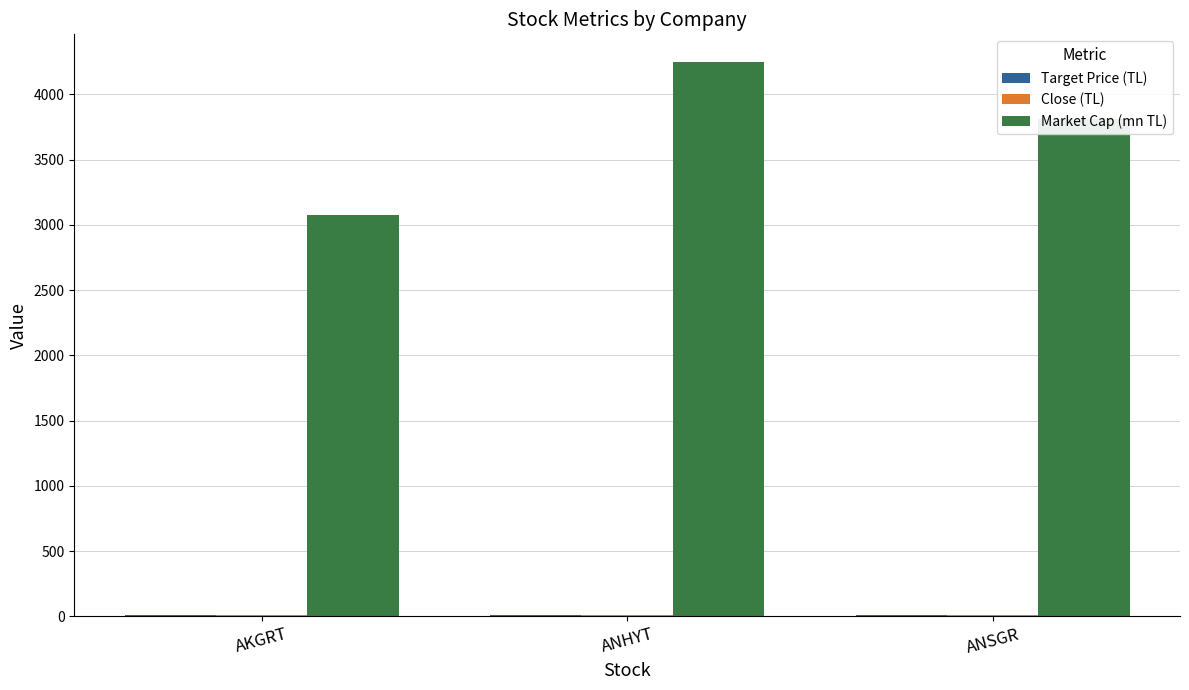

Are the bars horizontal?

No